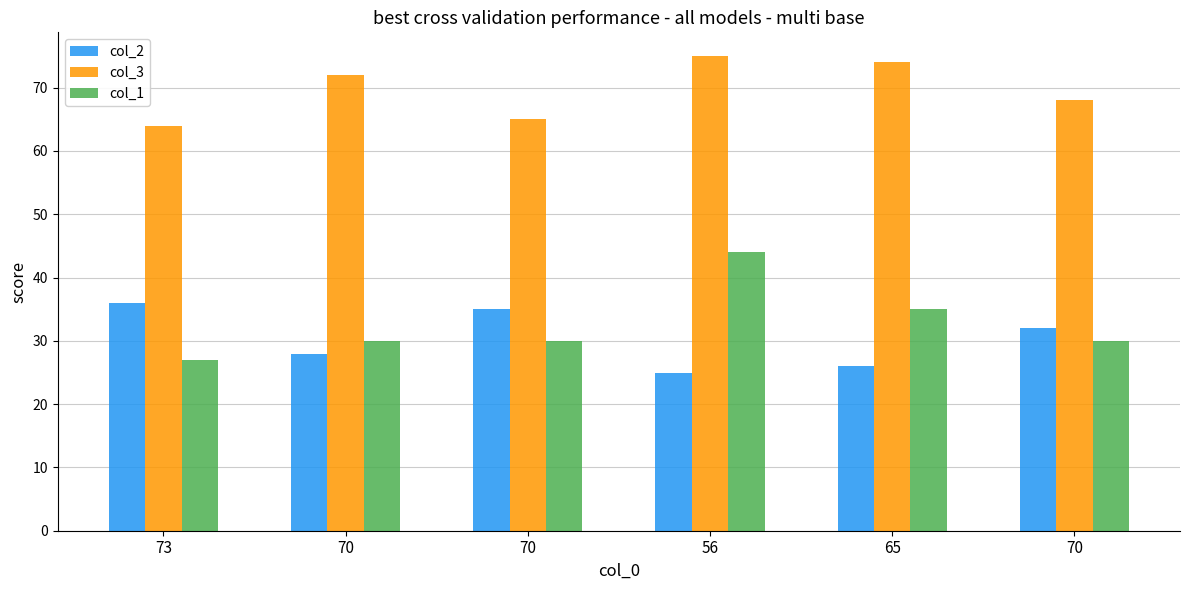

Reading left to right, what are all the values shown in this chart?

col_2: 73=36	70=28	70=35	56=25	65=26	70=32
col_3: 73=64	70=72	70=65	56=75	65=74	70=68
col_1: 73=27	70=30	70=30	56=44	65=35	70=30